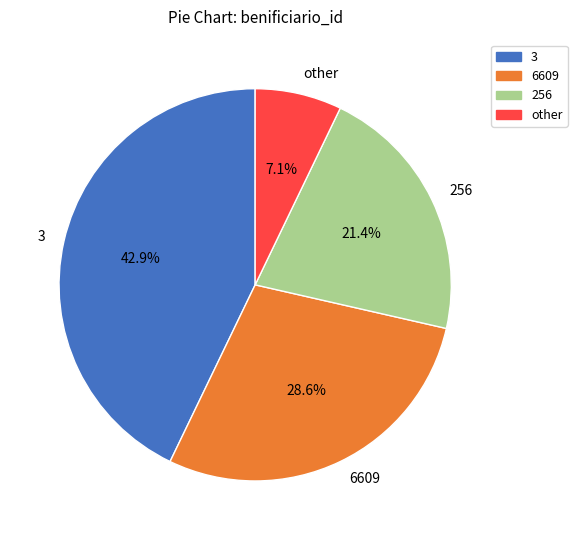

What is the smallest slice in the pie chart?

other